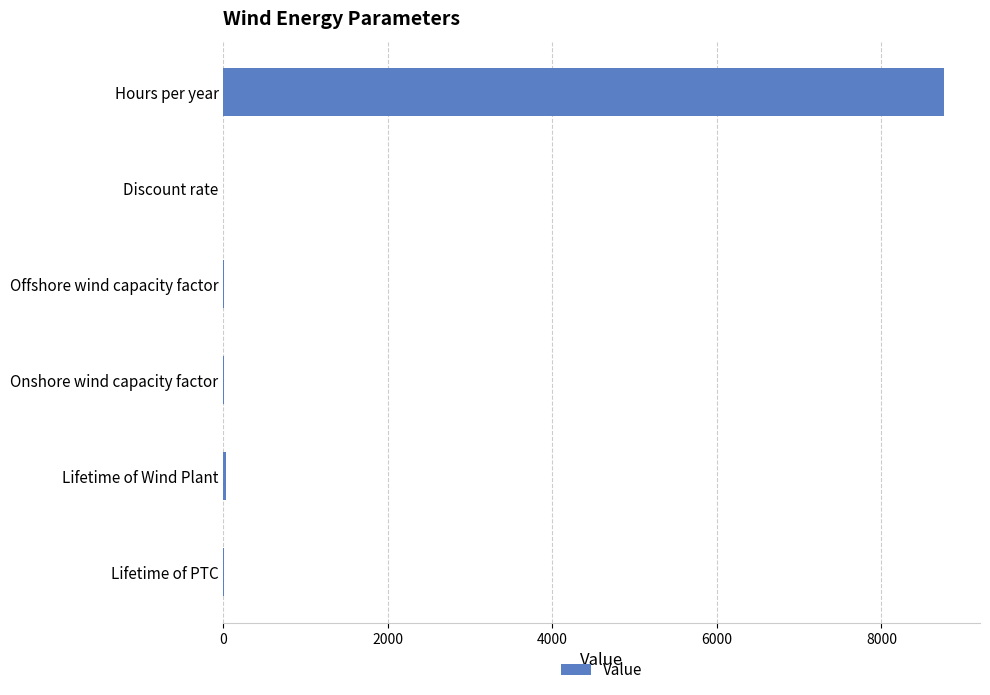

What is the greatest value displayed?

8760.0